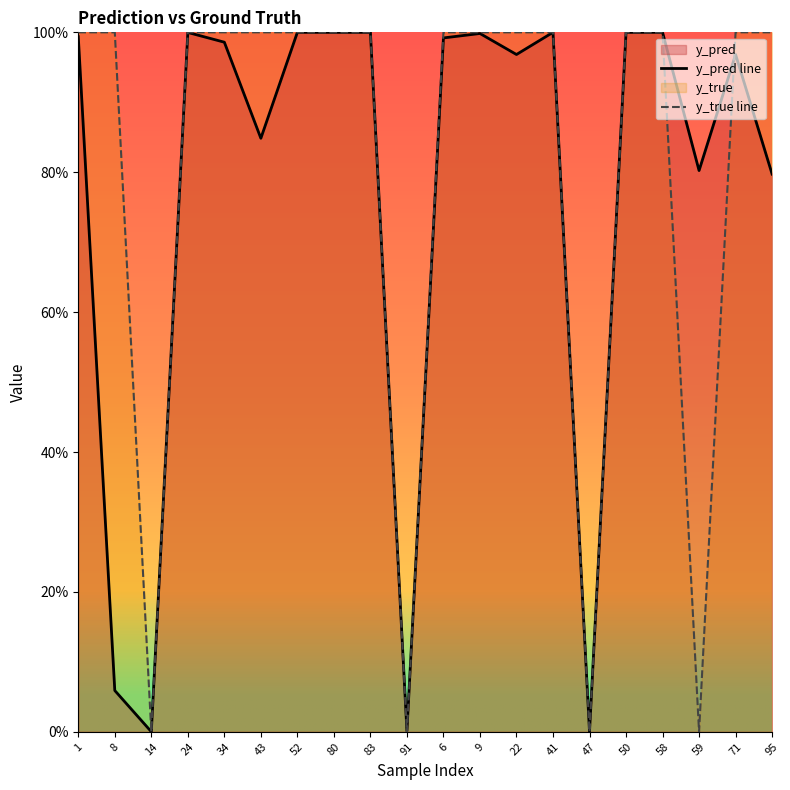

List the series in order of their overall mean, highest first.

y_true line, y_pred line